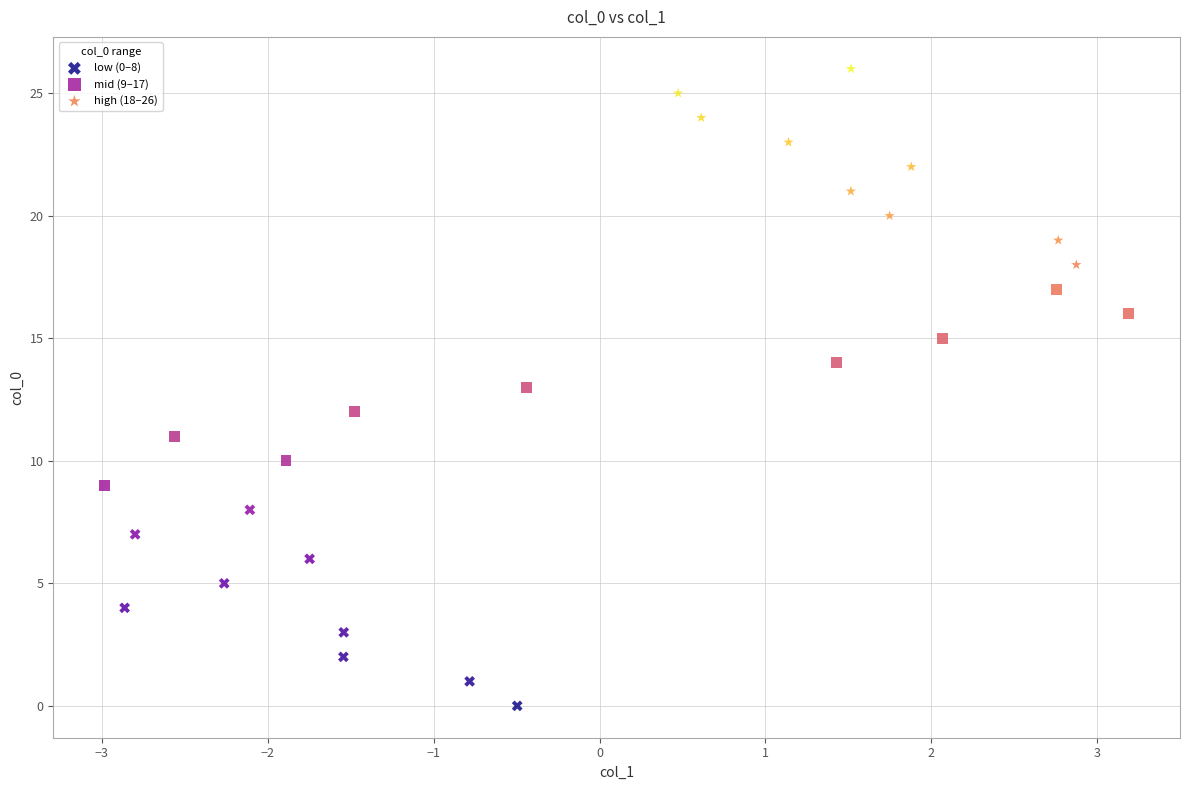

Which series reaches the minimum Y coordinate?

low (0–8)